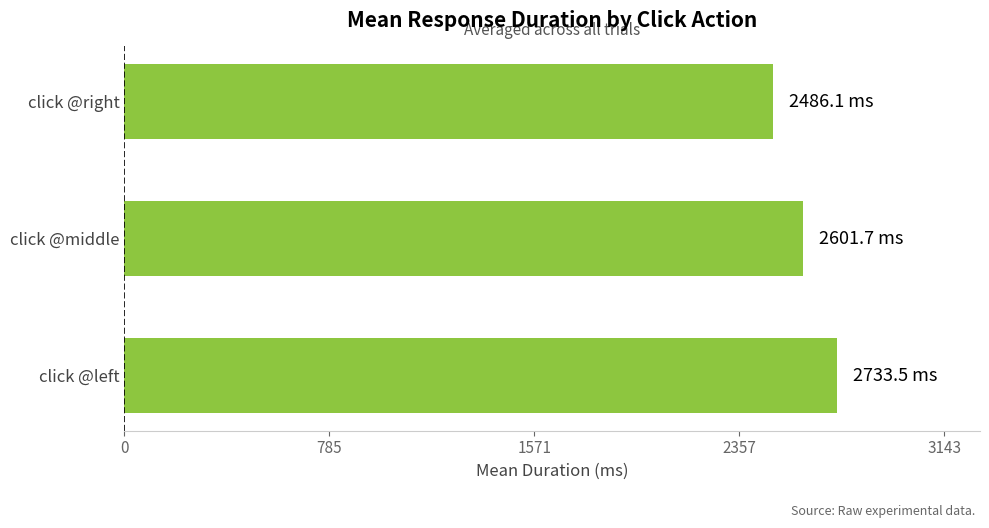

Rank the categories by value from lowest to highest.

click @right, click @middle, click @left